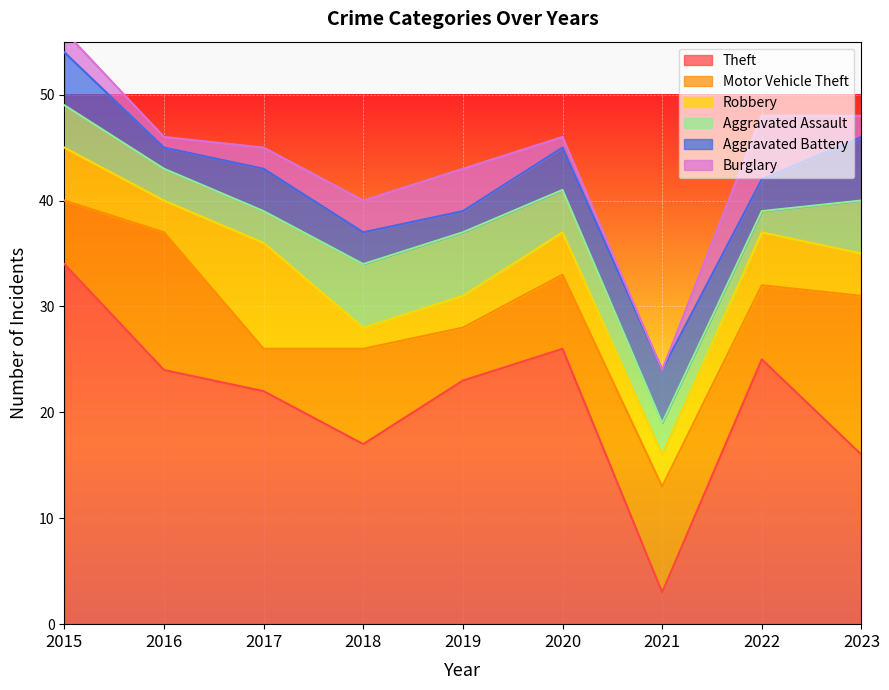

What is the difference between the maximum and minimum values in the Burglary series?

6